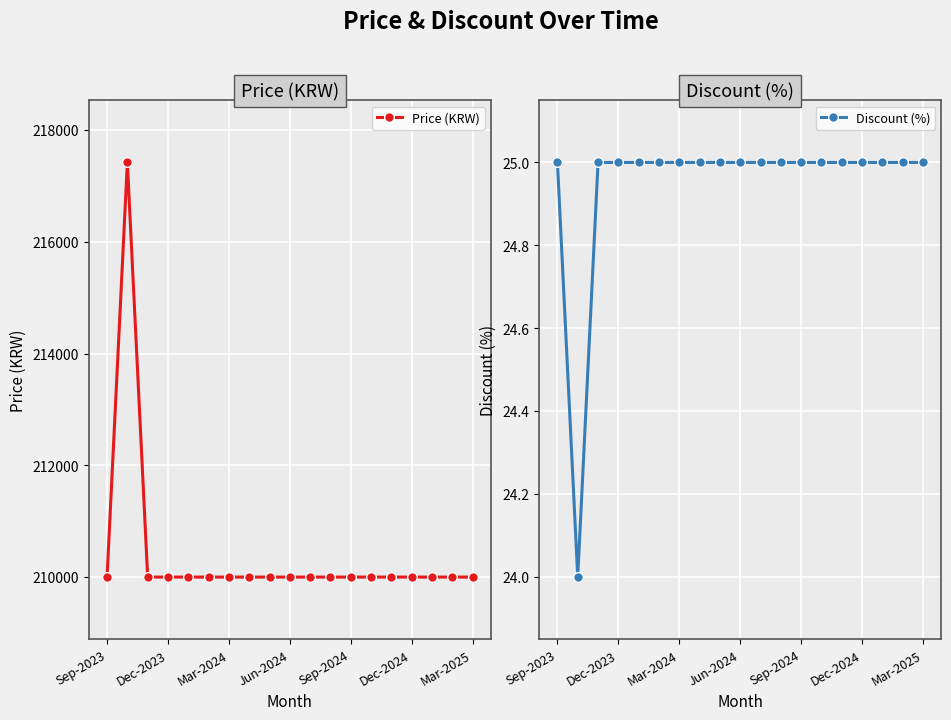

Which series reaches the maximum Y coordinate?

Price (KRW)